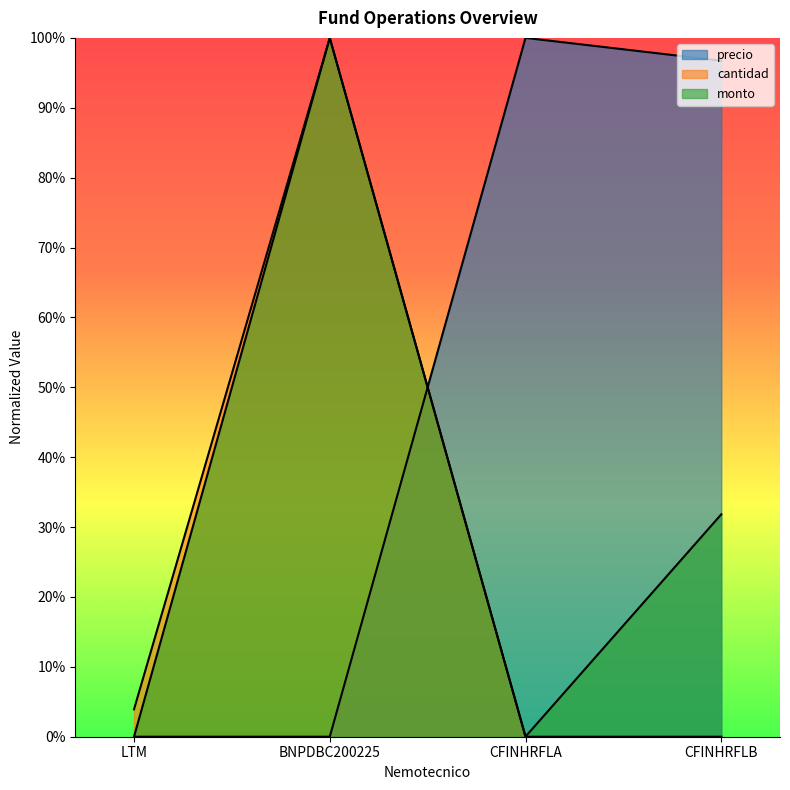

What is the total value across all series at CFINHRFLA?

1.0